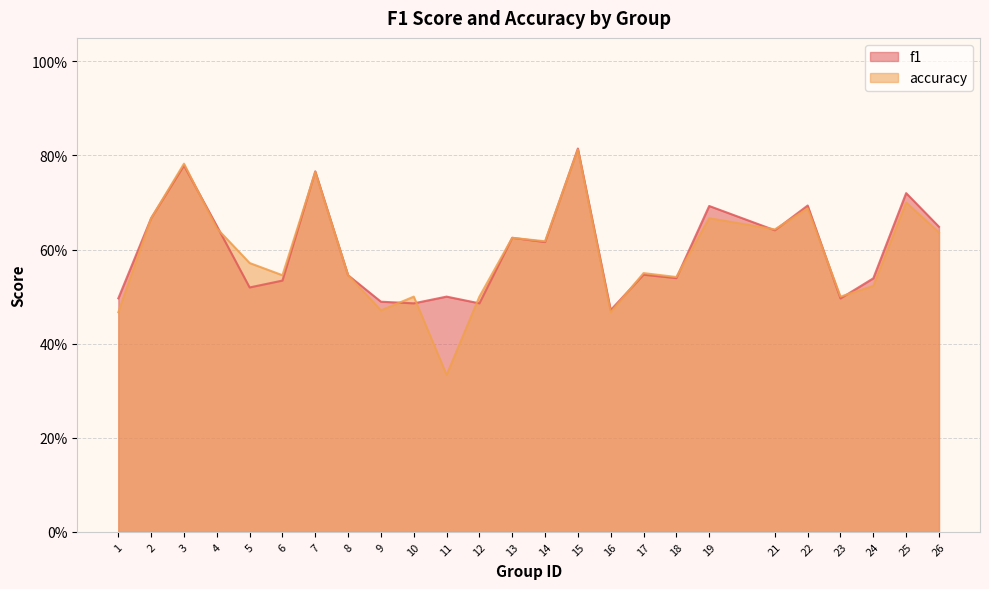

Which series has the largest total across all categories?

f1